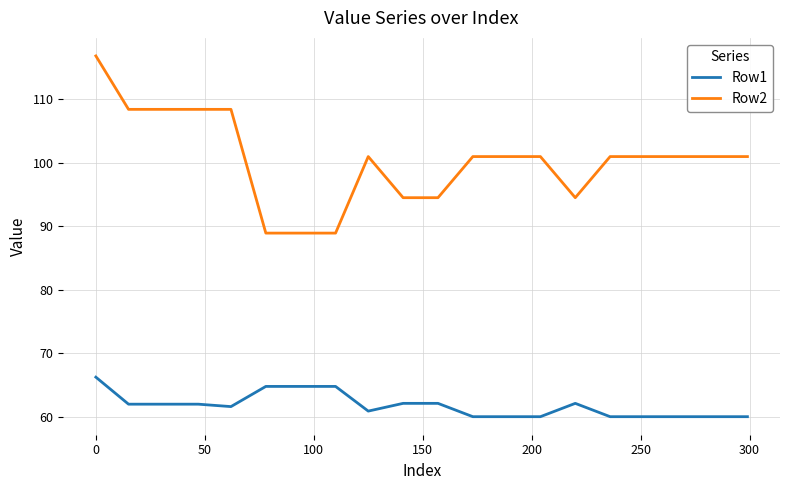

Which series has the largest range (max minus min)?

Row2